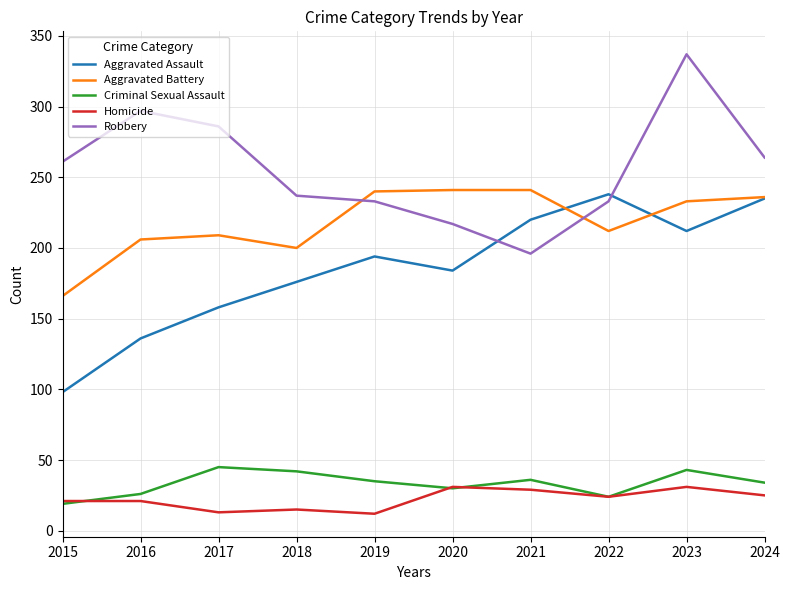

The value of Criminal Sexual Assault at 2017 is 15. True or false?

False